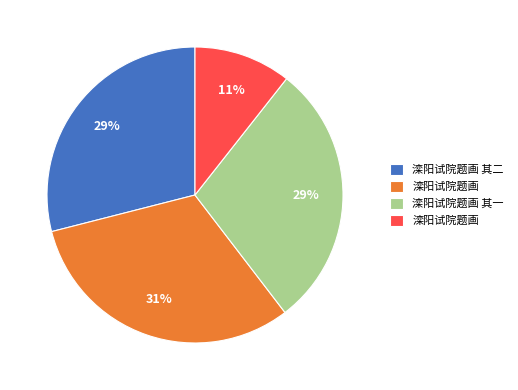

Is there any slice that represents more than half of the pie?

No